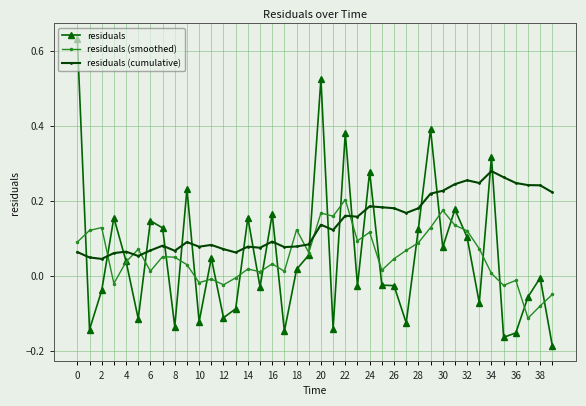

How many intersections are there between residuals and residuals (cumulative)?

21